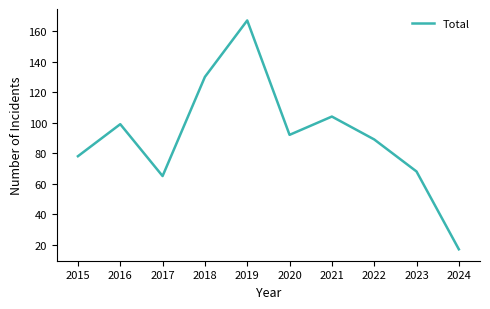

At which category does the data reach its first local valley?

2017